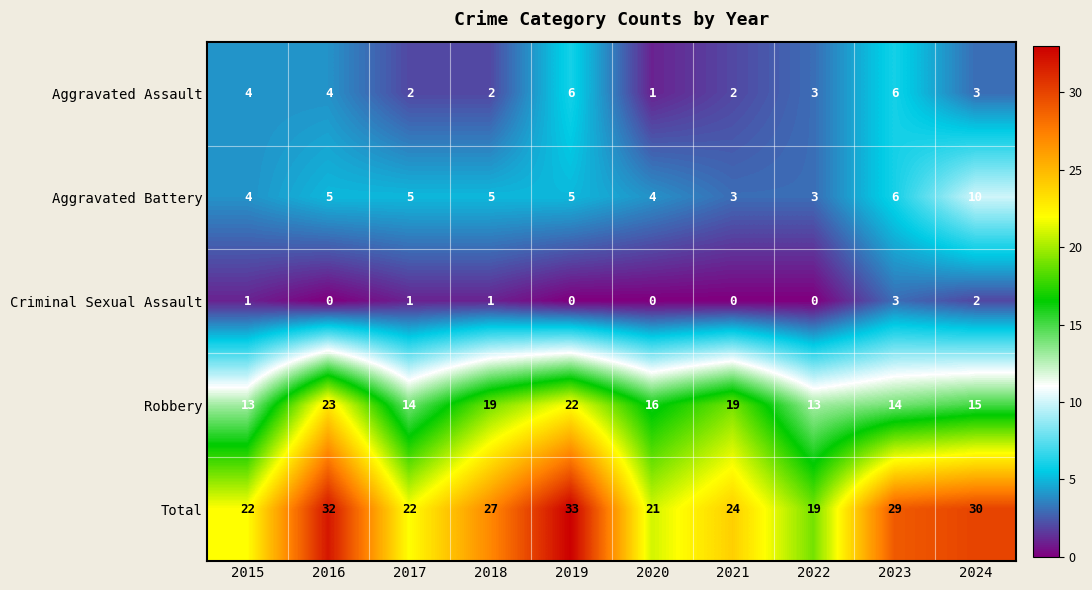

Count the number of categories in the chart.

10